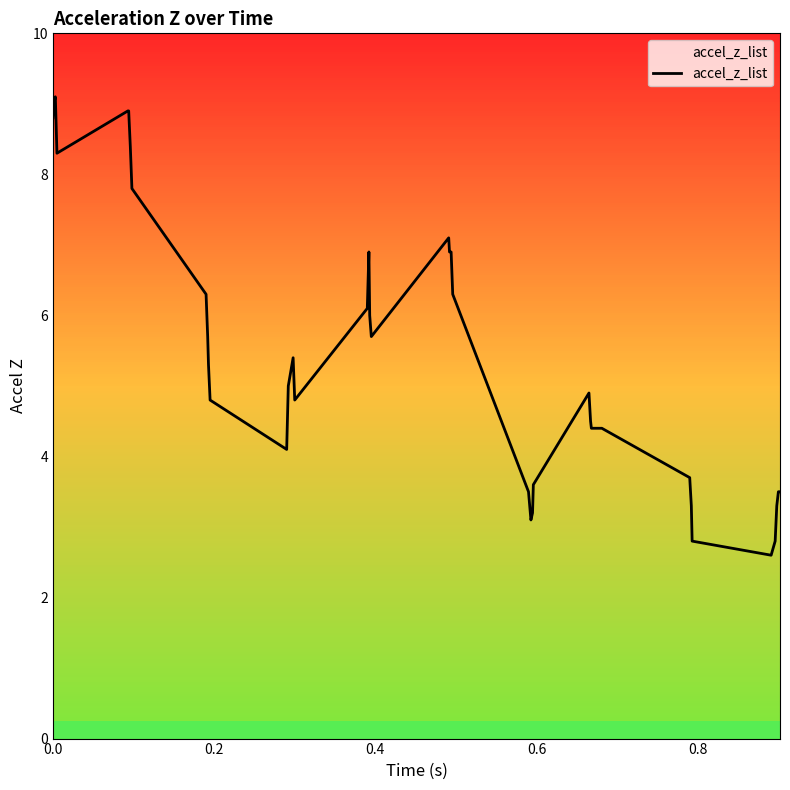

What is the maximum value shown in the chart?

9.1